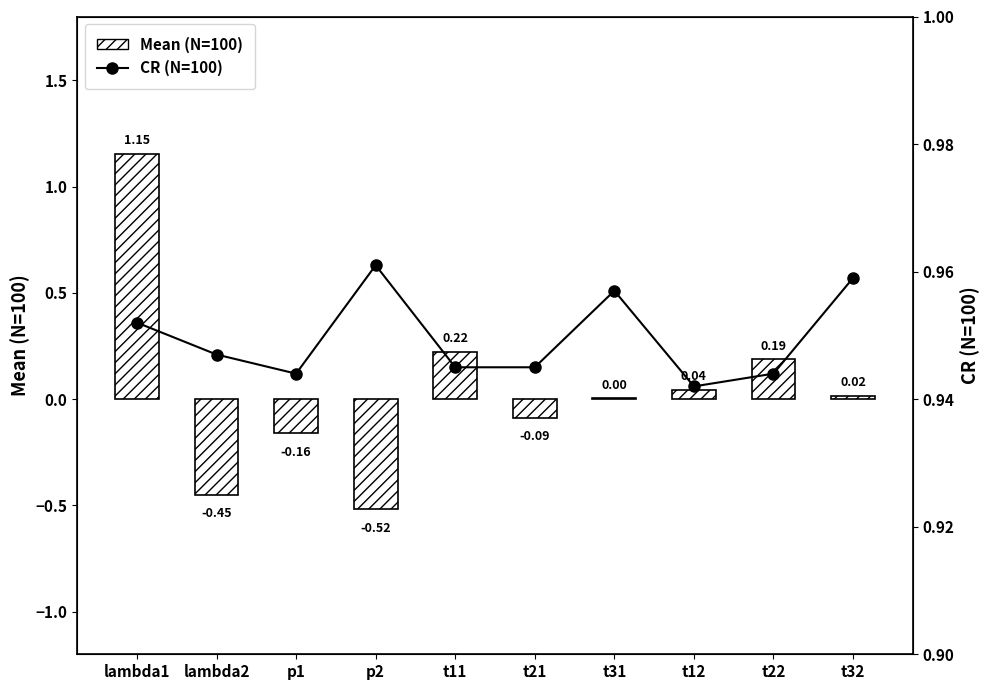

List the labels in order of CR (N=100) value, largest first.

p2, t32, t31, lambda1, lambda2, t11, t21, p1, t22, t12